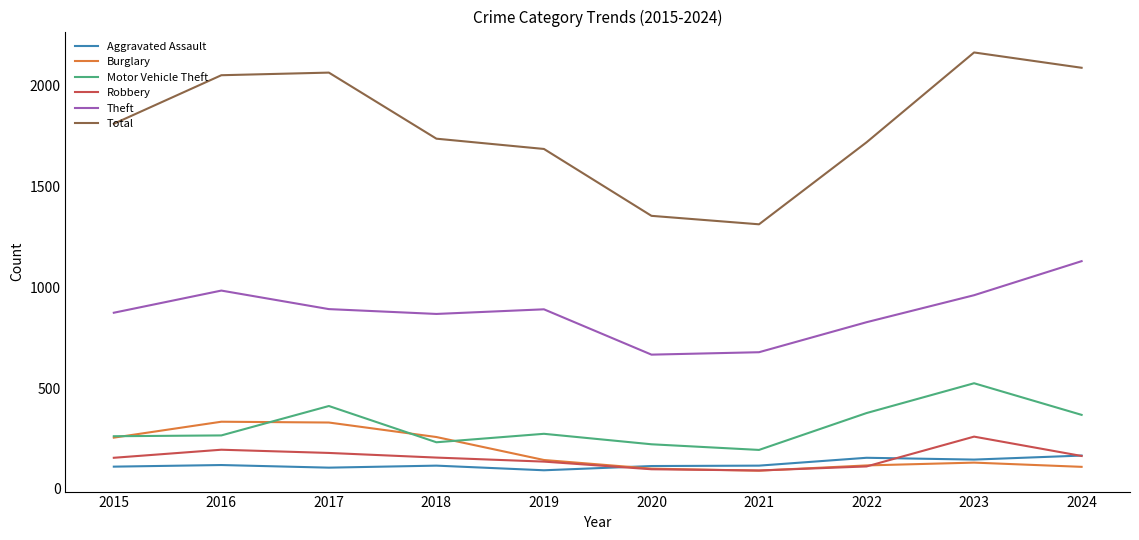

What is the difference between the highest and lowest values at 2022?

1609